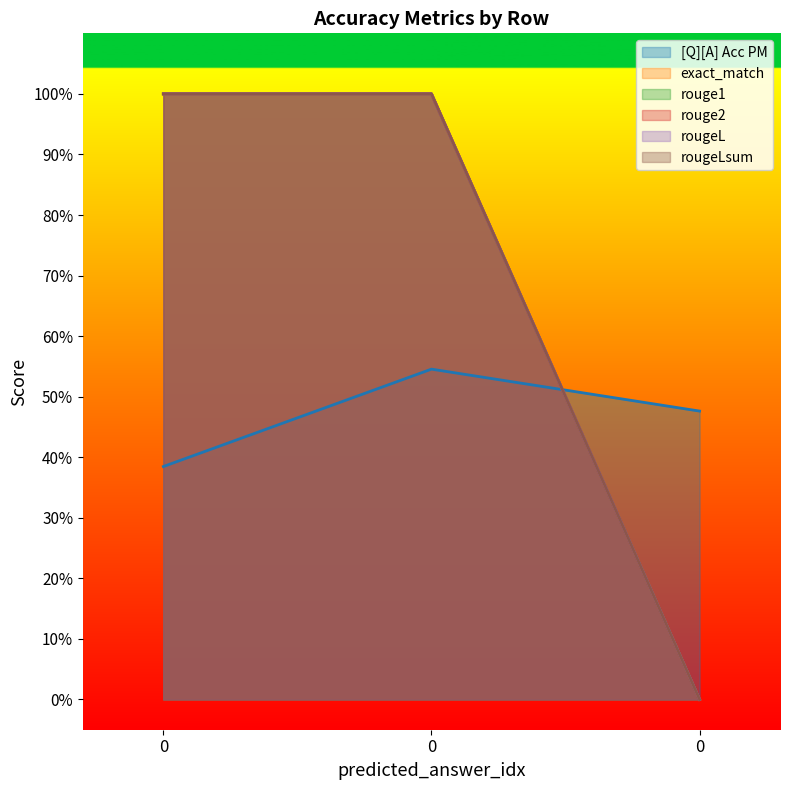

Reading left to right, extract all data points from this chart.

[Q][A] Acc PM: 0.4	0.5	0.5
exact_match: 1.0	1.0	0.0
rouge1: 1.0	1.0	0.0
rouge2: 1.0	1.0	0.0
rougeL: 1.0	1.0	0.0
rougeLsum: 1.0	1.0	0.0